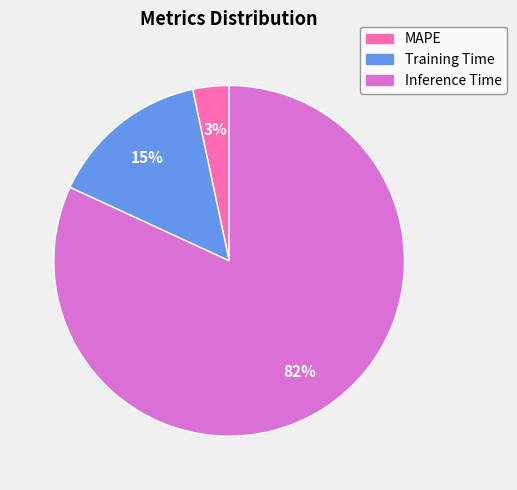

How many segments does this pie chart have?

3